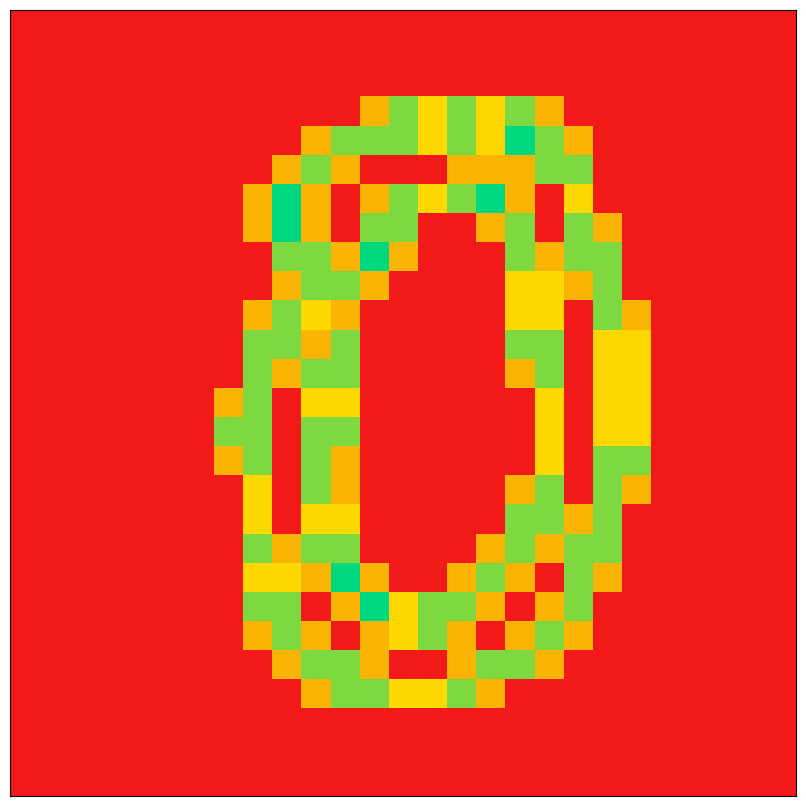

At how many categories does at least one series exceed 0?

15